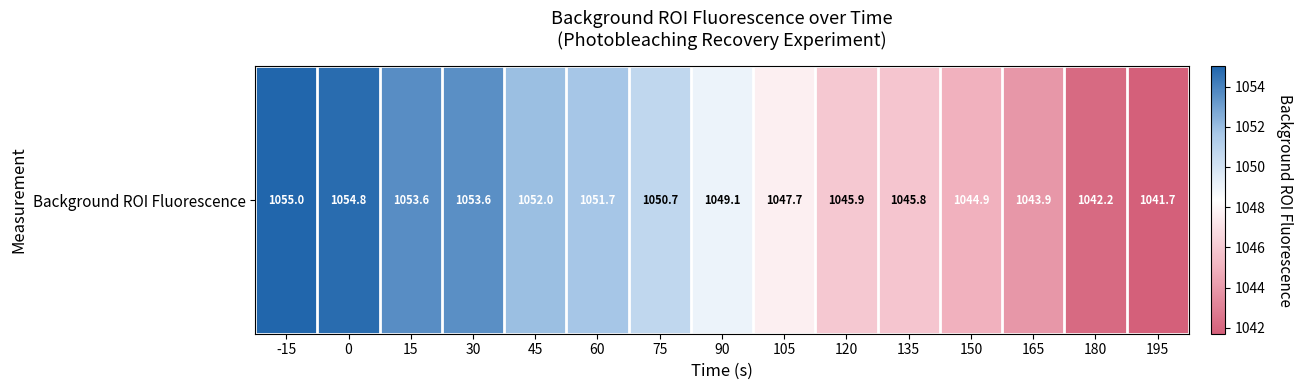

Between 105 and 60, which is larger?

60